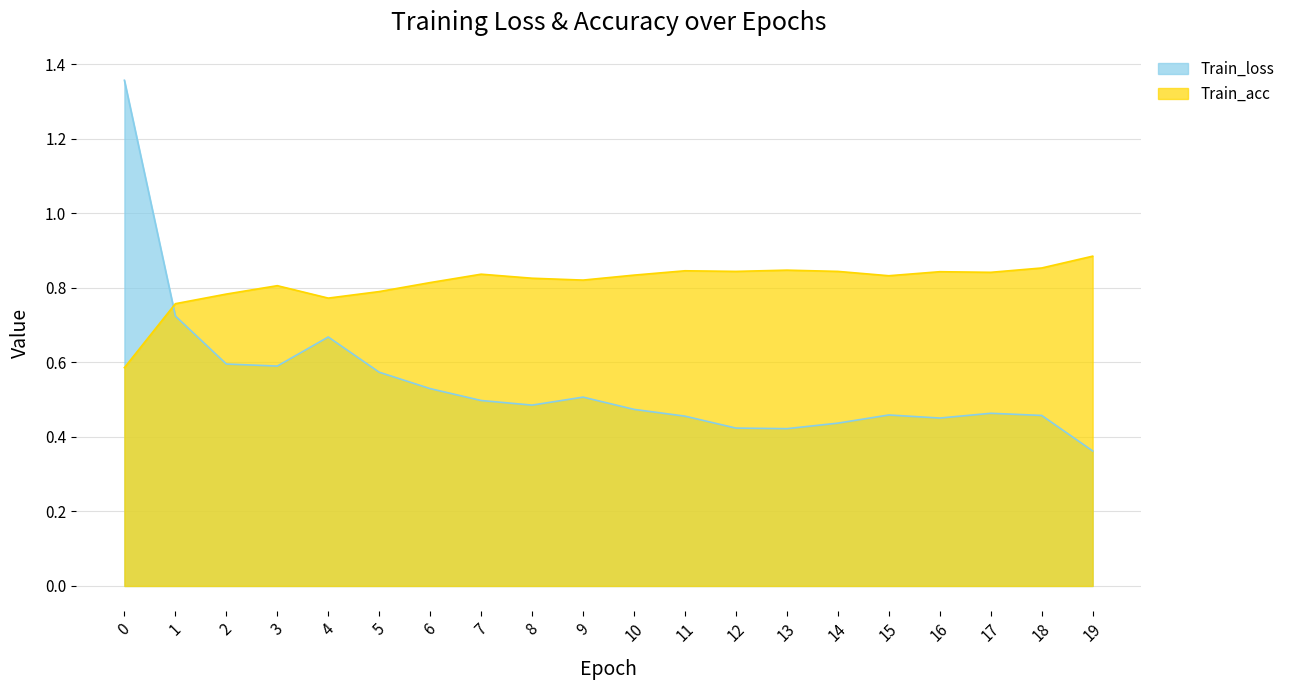

Which series has the largest range (max minus min)?

Train_loss